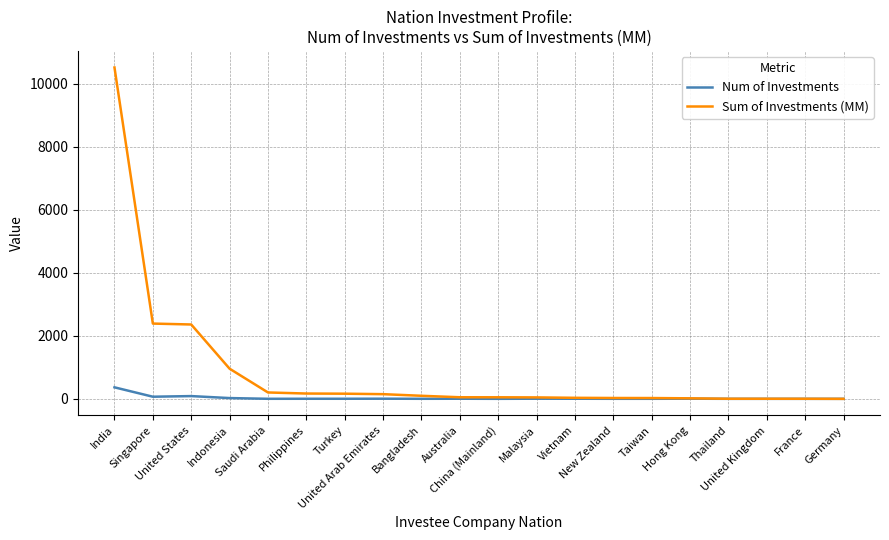

What is the sum of the Num of Investments values at United Arab Emirates and New Zealand?

7.0